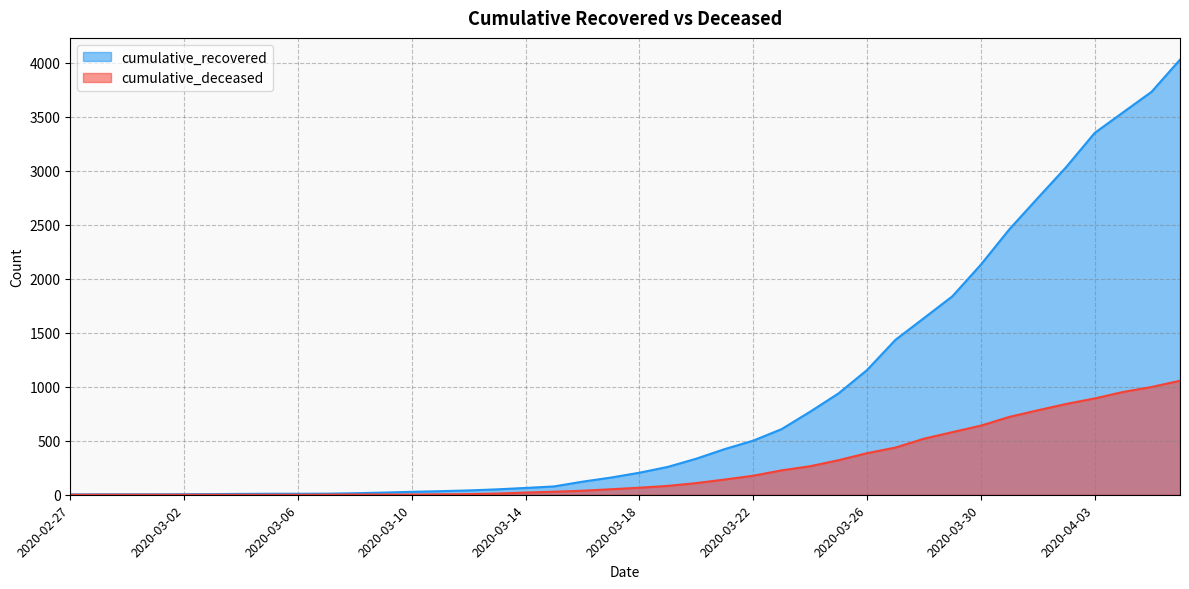

At which label does cumulative_deceased reach its peak?

2020-04-06